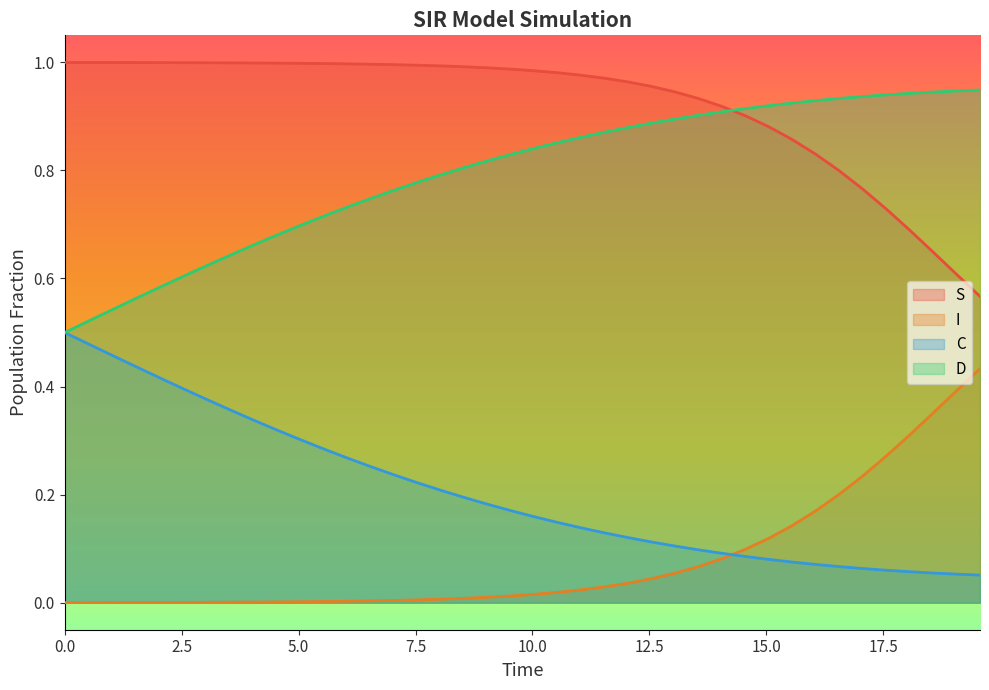

True or false: S and C intersect in this chart.

False